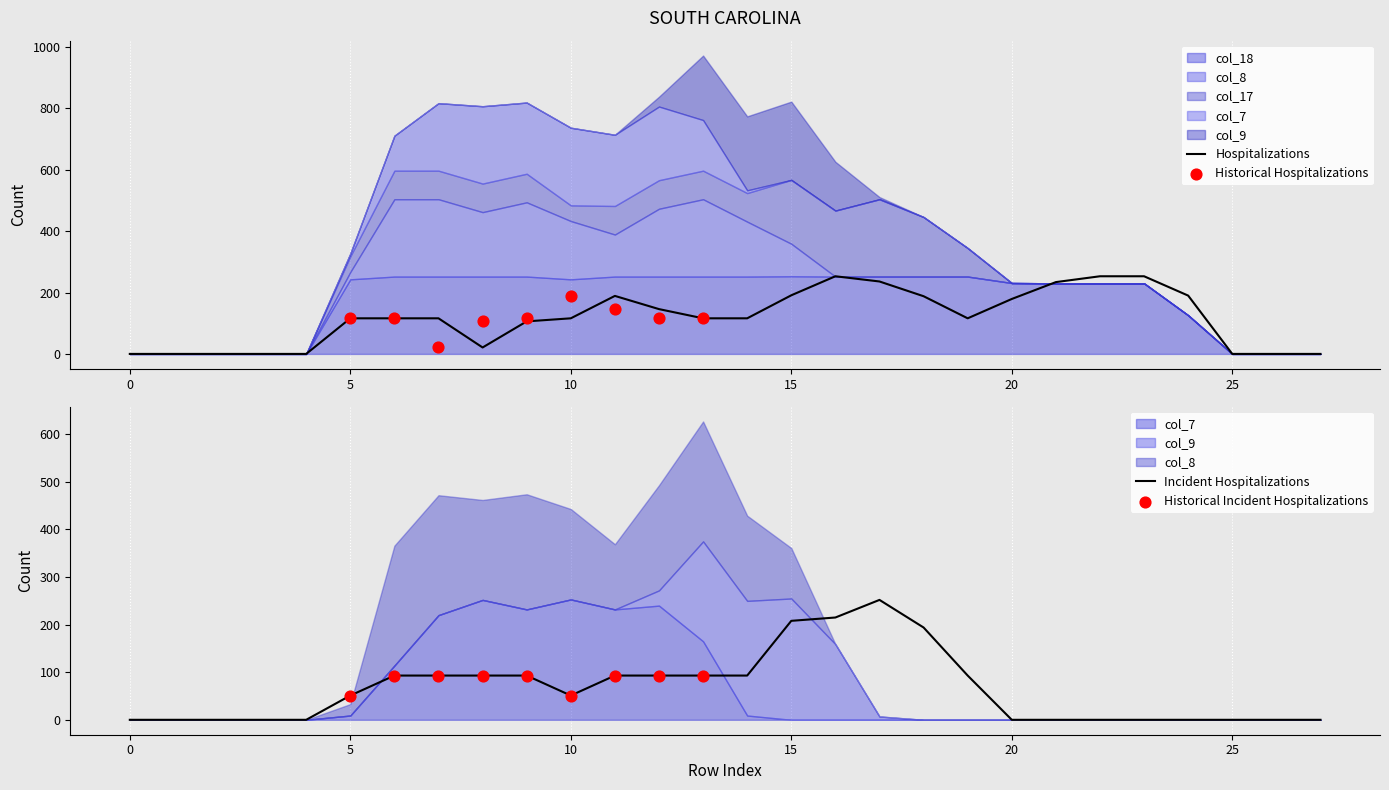

Which series has the widest spread of Y values?

col_9